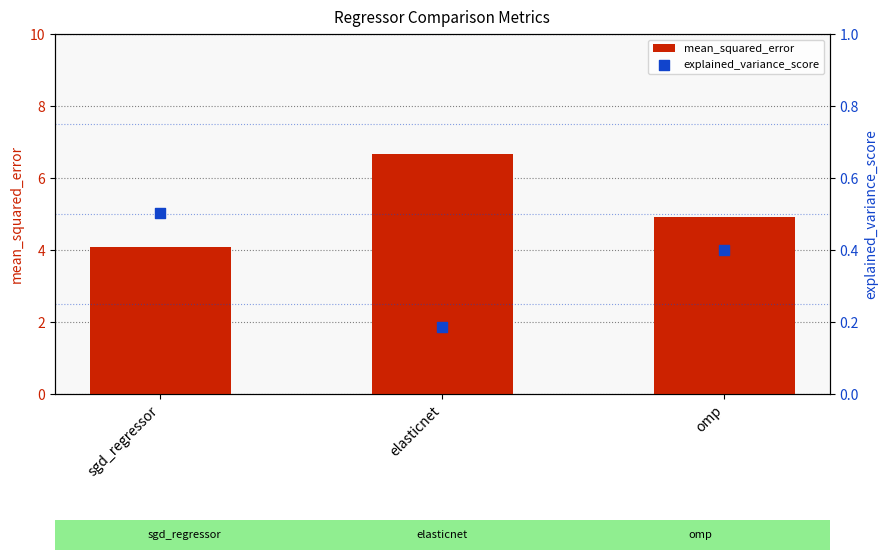

What are all the series names shown in the legend?

mean_squared_error, explained_variance_score